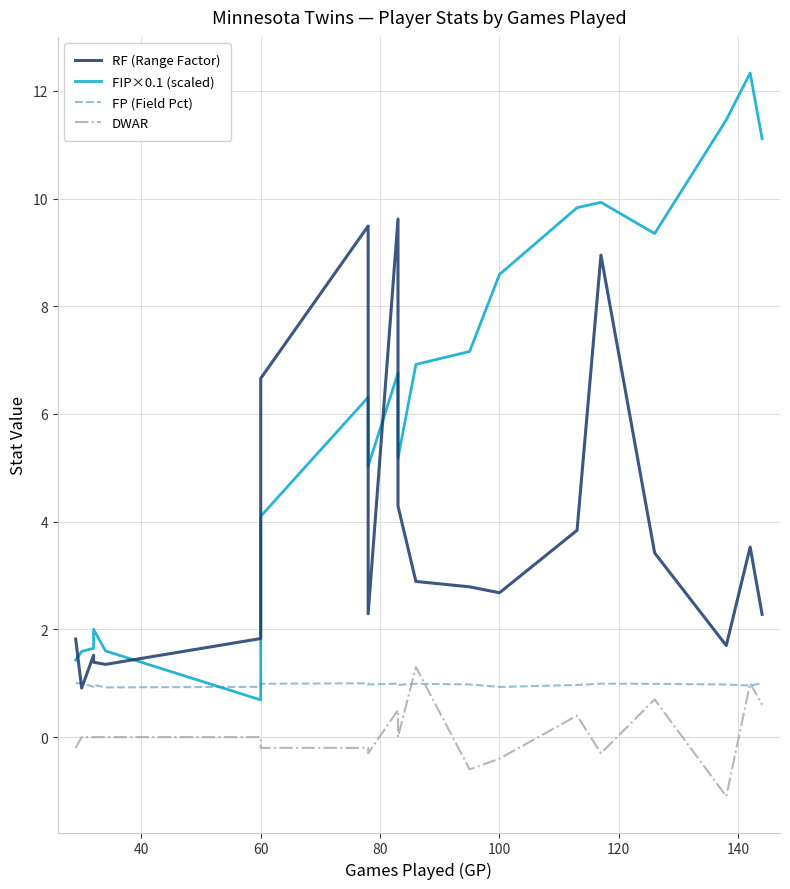

Reading left to right, list all the values displayed in this chart.

RF (Range Factor): 1.8	0.9	1.5	1.4	1.4	1.8	6.7	9.5	2.3	9.6	4.3	2.9	2.8	2.7	3.8	8.9	3.4	1.7	3.5	2.3
FIP×0.1 (scaled): 1.4	1.6	1.6	2.0	1.6	0.7	4.1	6.3	5.0	6.8	5.2	6.9	7.2	8.6	9.8	9.9	9.3	11.5	12.3	11.1
FP (Field Pct): 1.0	1.0	0.9	1.0	0.9	0.9	1.0	1.0	1.0	1.0	1.0	1.0	1.0	0.9	1.0	1.0	1.0	1.0	1.0	1.0
DWAR: -0.2	0.0	0.0	0.0	0.0	0.0	-0.2	-0.2	-0.3	0.5	0.0	1.3	-0.6	-0.4	0.4	-0.3	0.7	-1.1	1.0	0.6